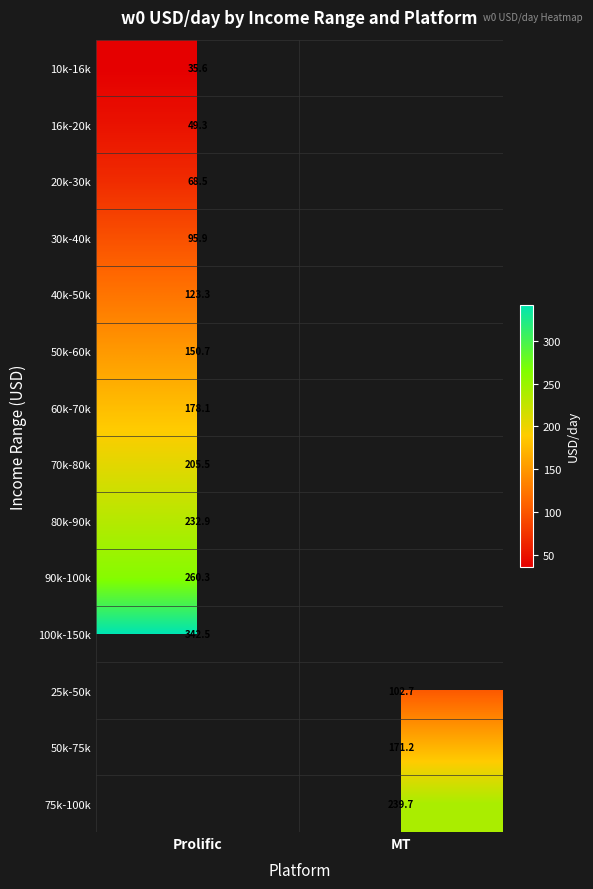

Rank the series by their maximum value, from highest to lowest.

100k-150k, 25k-50k, 50k-75k, 75k-100k, 90k-100k, 80k-90k, 70k-80k, 60k-70k, 50k-60k, 40k-50k, 30k-40k, 20k-30k, 16k-20k, 10k-16k